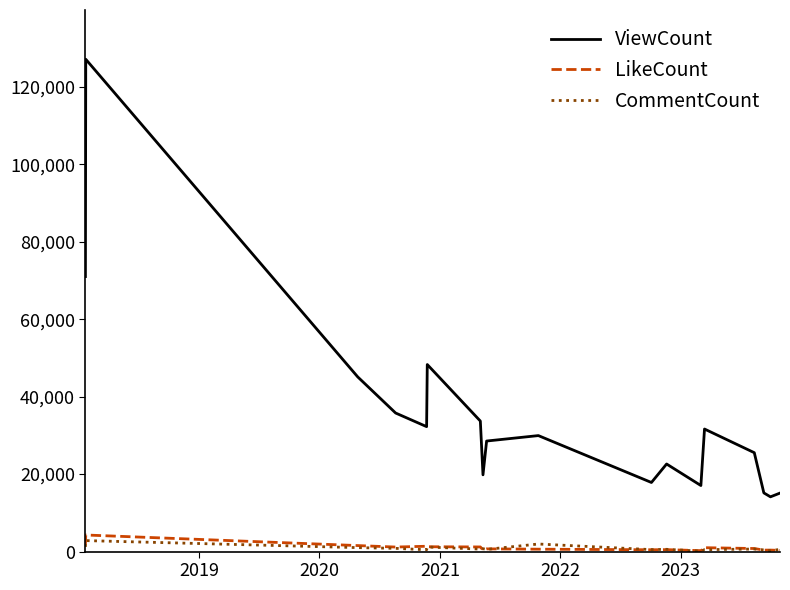

True or false: CommentCount and ViewCount intersect in this chart.

False